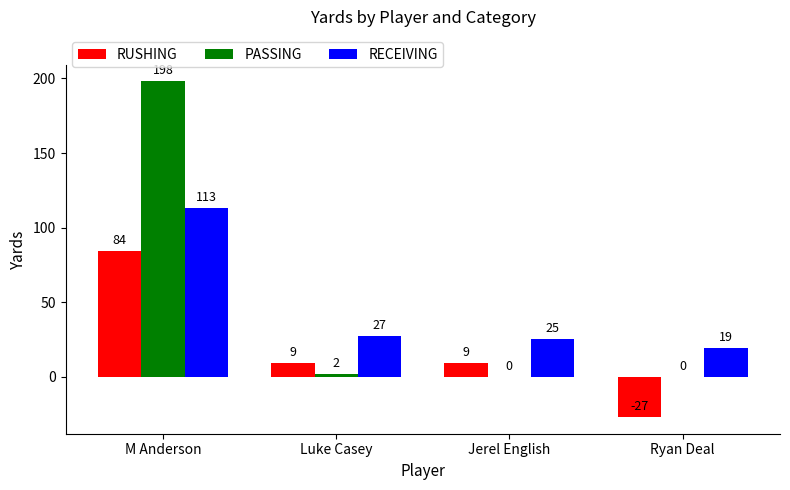

Reading left to right, extract all data points from this chart.

RUSHING: M Anderson=84	Luke Casey=9	Jerel English=9	Ryan Deal=-27
PASSING: M Anderson=198	Luke Casey=2	Jerel English=0	Ryan Deal=0
RECEIVING: M Anderson=113	Luke Casey=27	Jerel English=25	Ryan Deal=19